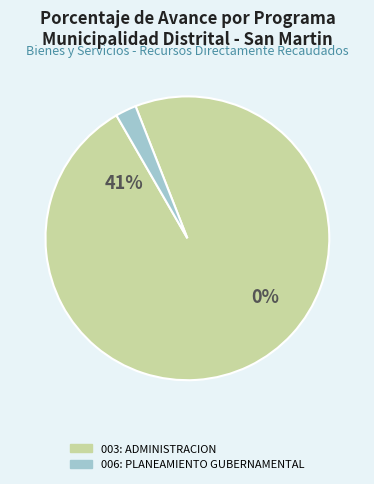

To the nearest percent, what is the average slice percentage?

50%